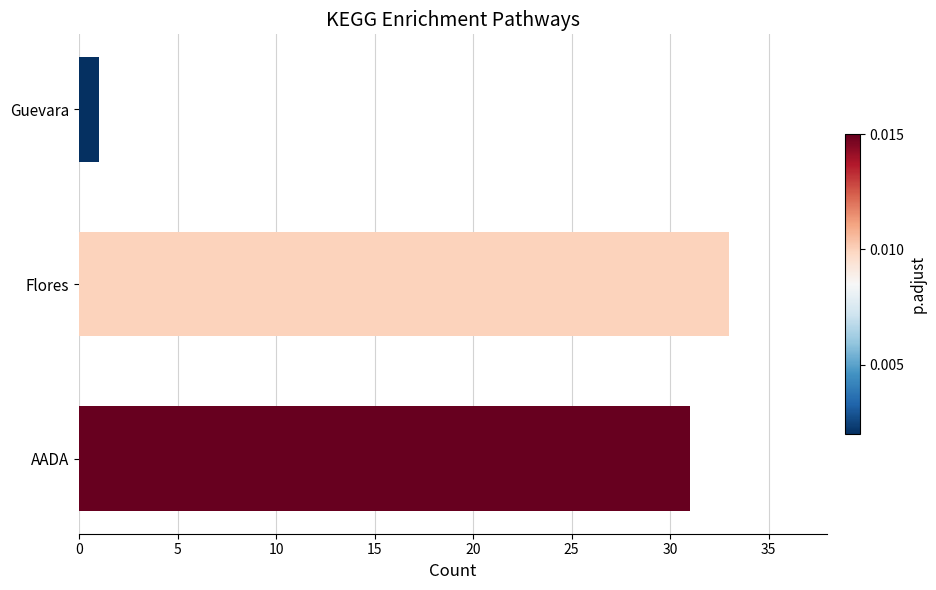

How many distinct data groups are displayed?

1